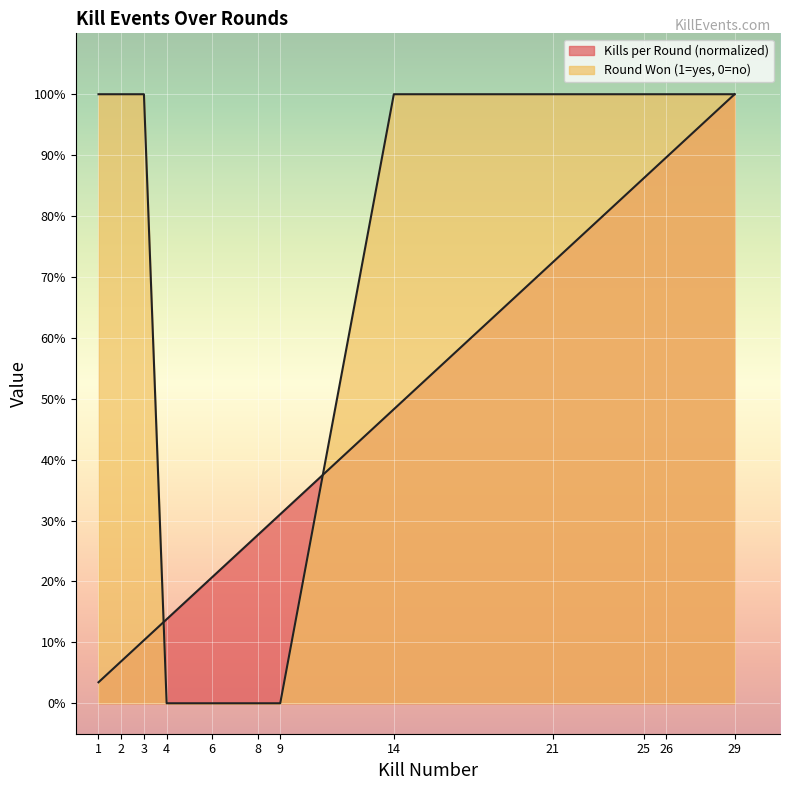

True or false: Kills per Round has a value of 0.1 at 8.

False